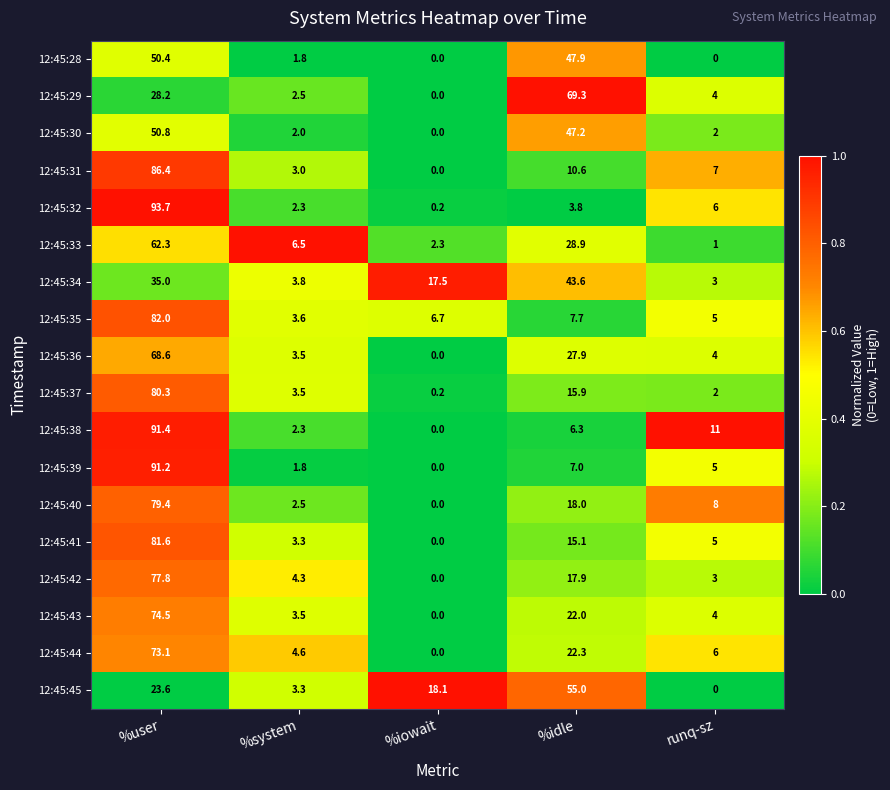

Is it true that 12:45:41 equals 0.0 at %iowait?

True